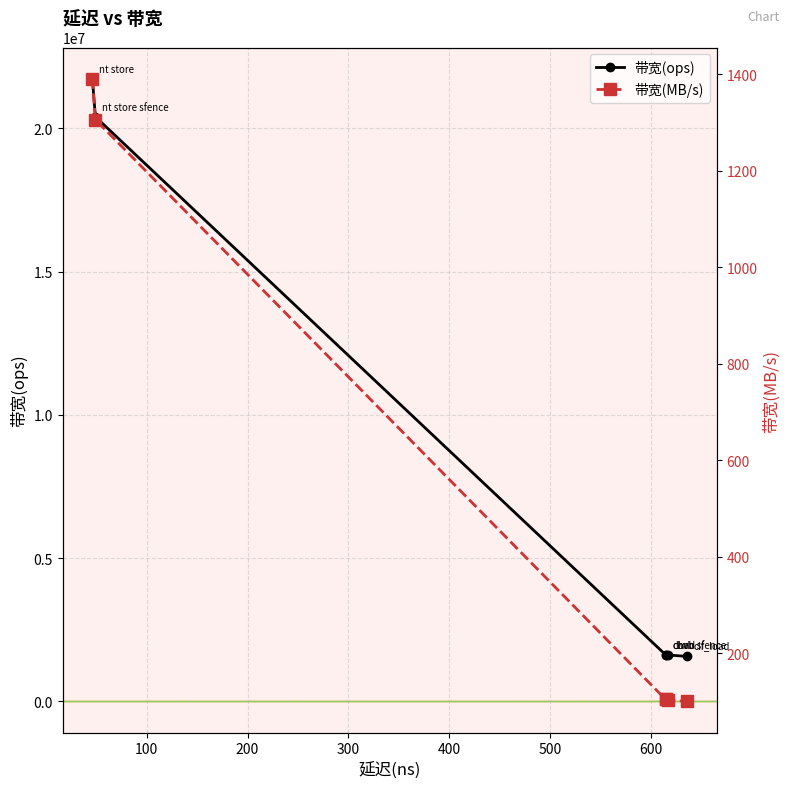

Rank the series by their maximum value, from highest to lowest.

带宽(ops), 带宽(MB/s)